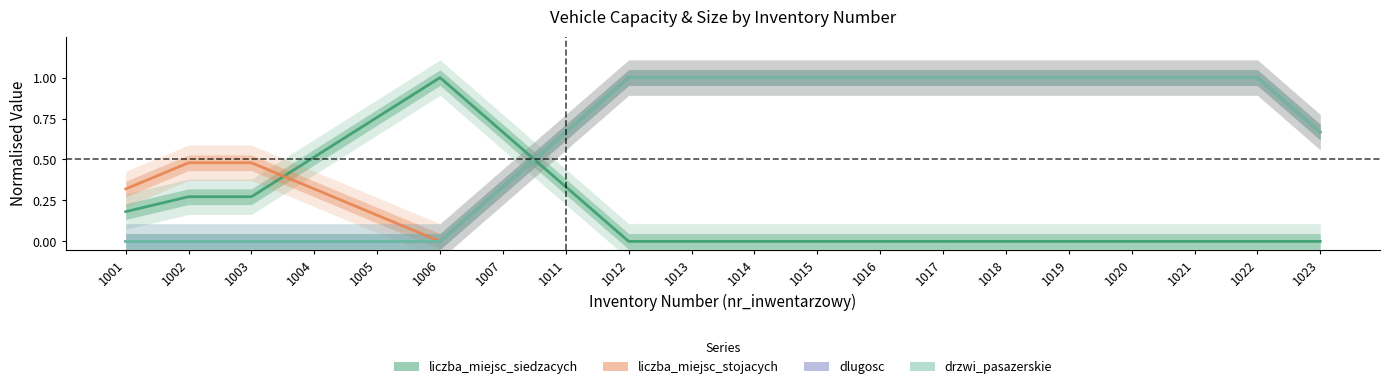

Where is the first local maximum for liczba_miejsc_siedzacych?

1006